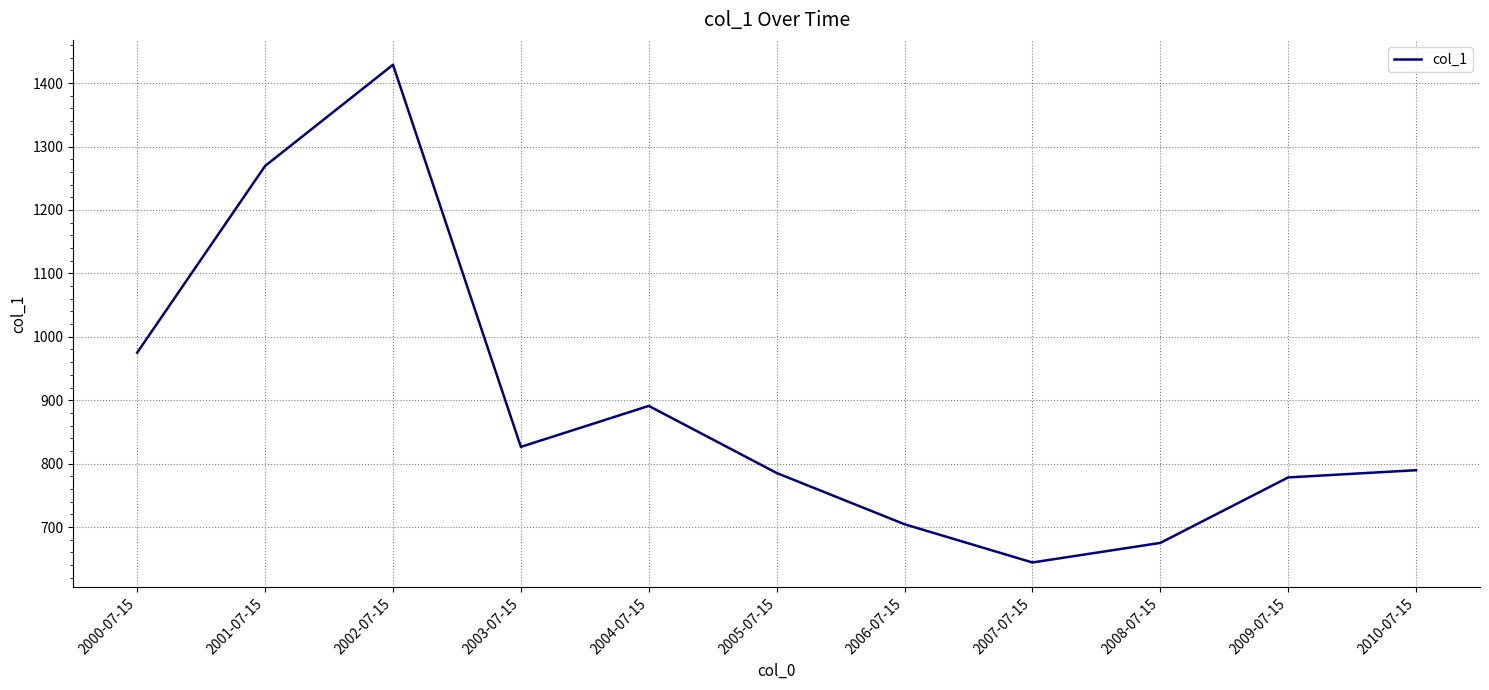

What is the sum of the values at 2008-07-15 and 2006-07-15?

1379.5